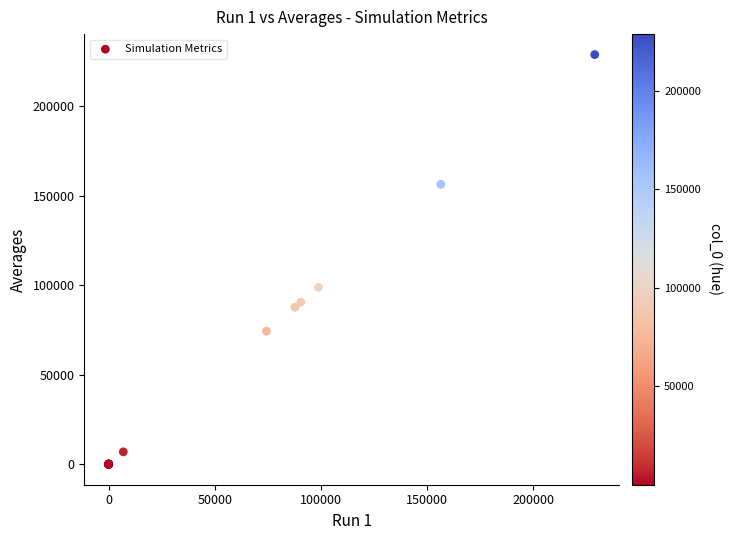

What Y value in the scatter plot is closest to 114429?

98808.0